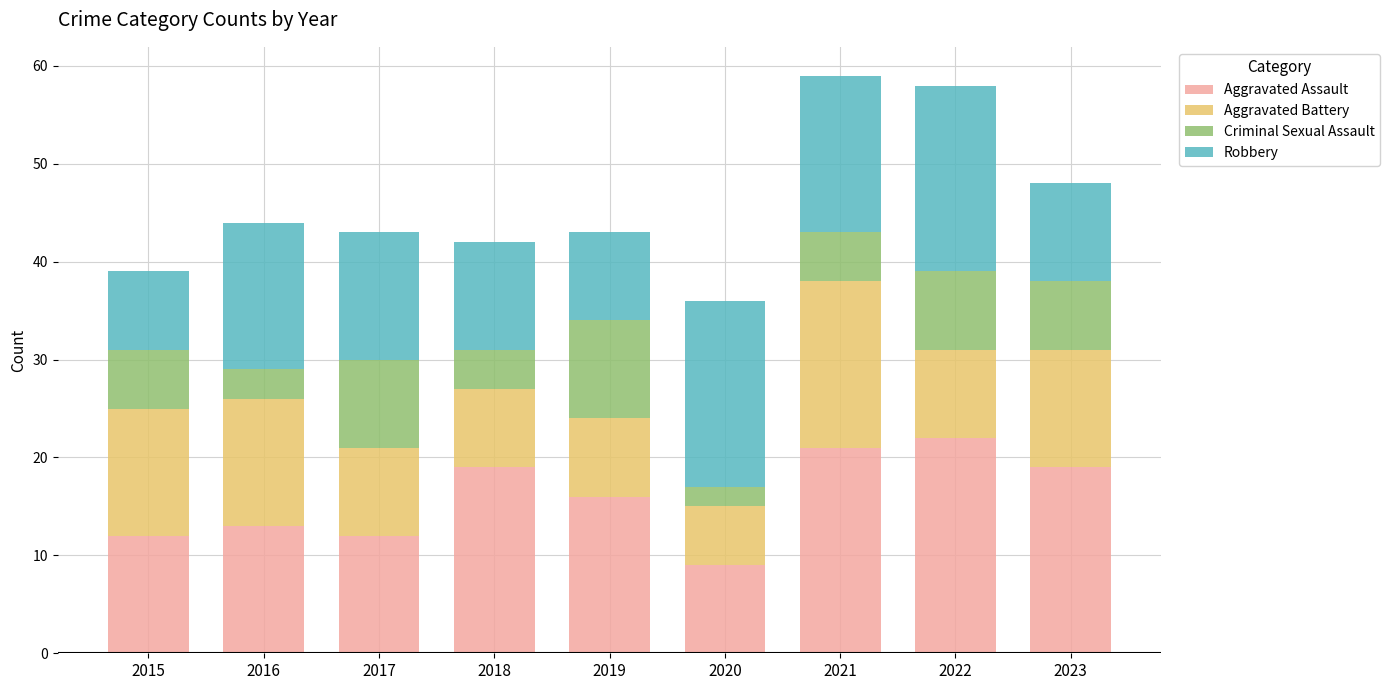

The value of Aggravated Assault at 2022 is 5. True or false?

False